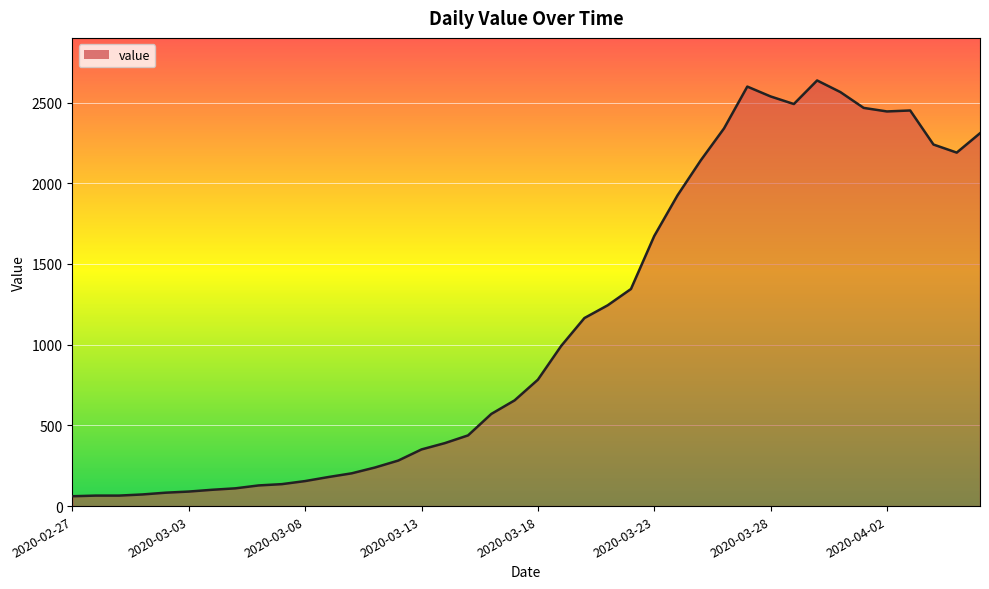

What is the difference between the maximum and minimum values?

2576